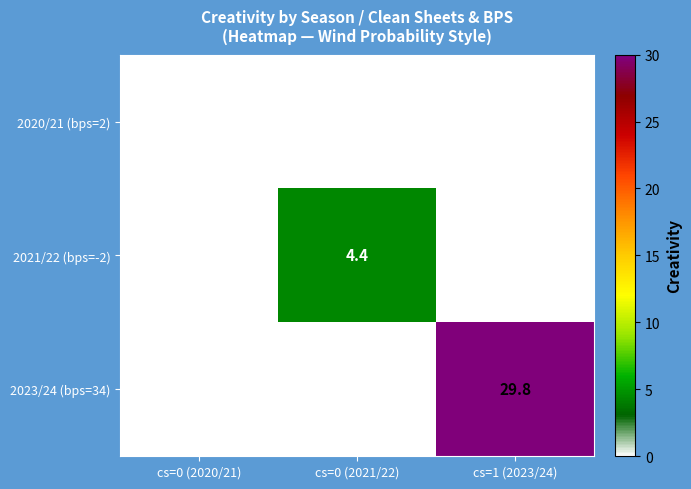

At which category is the sum across all series the highest?

cs=1 (2023/24)